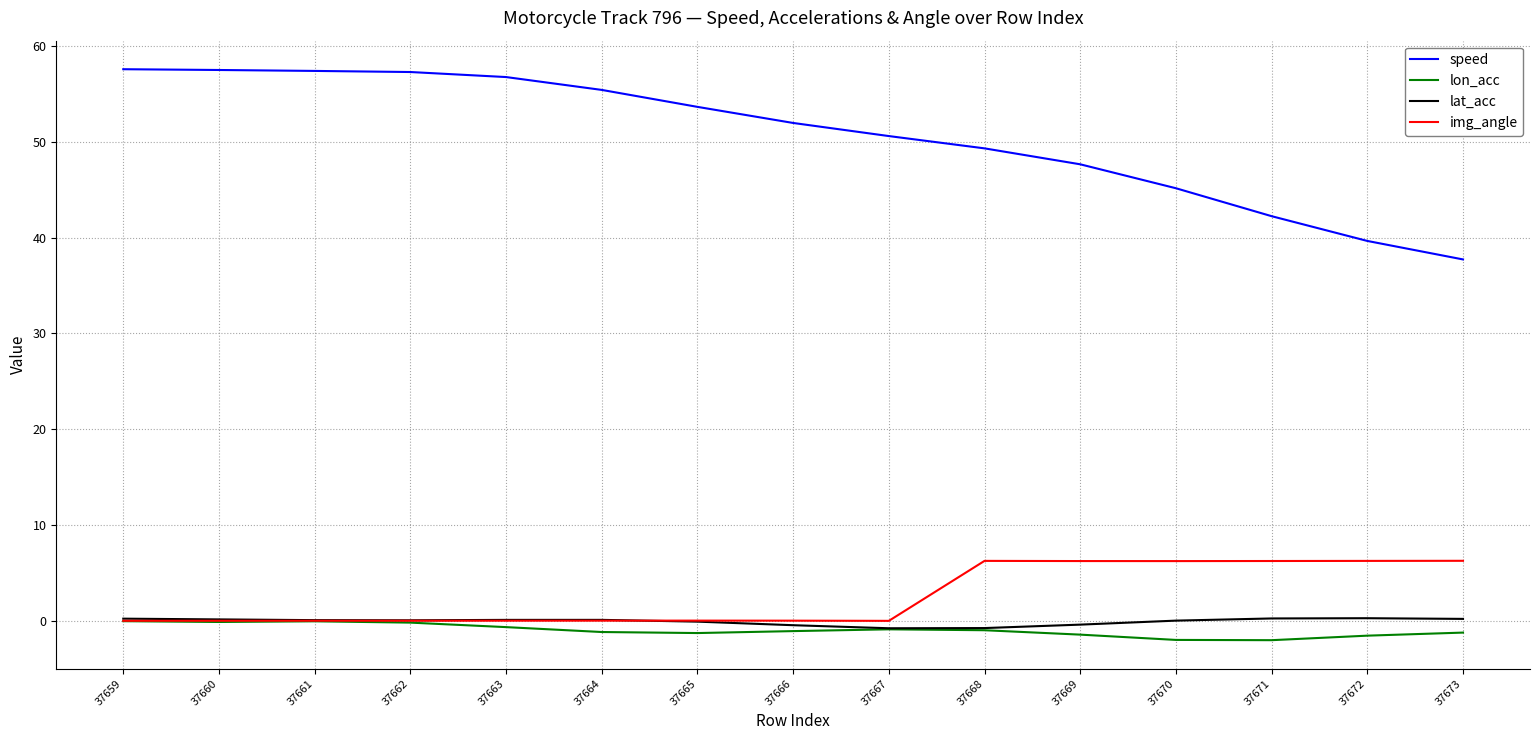

What is the maximum value for img_angle?

6.3